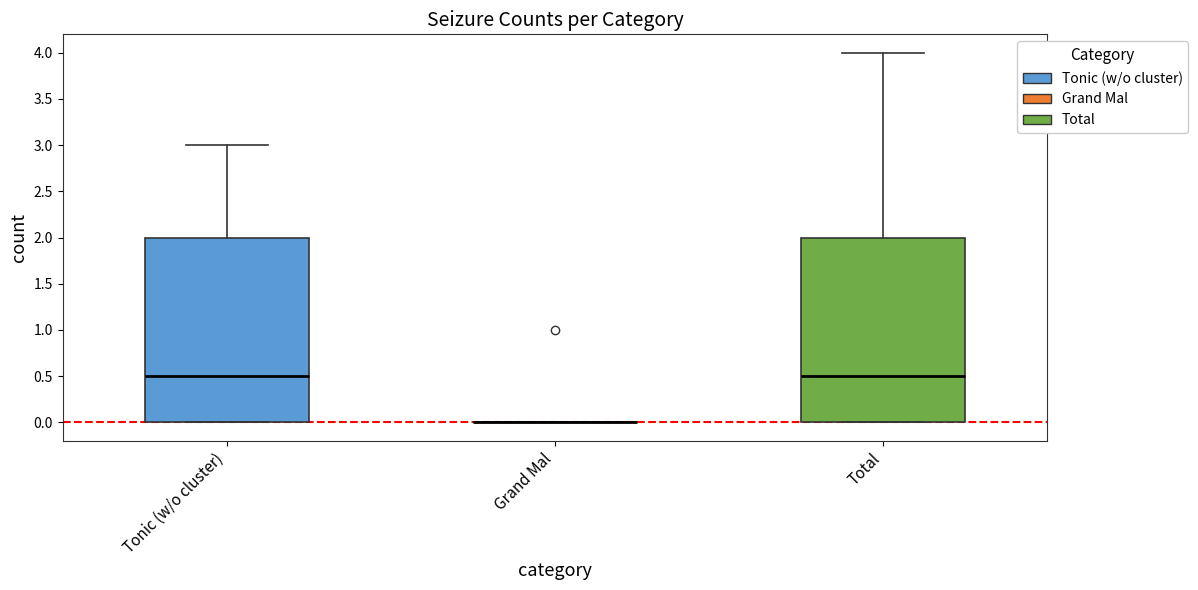

Reading left to right, transcribe this box plot: for each box, give where its median line is, the range the box spans, and where its two whiskers end, as read against the y-axis. The values are not printed on the chart, so give them approximately, as read against the axis.

Tonic (w/o cluster): median 0.5, box 0.0 to 2.0, whiskers 0.0 to 3.0
Grand Mal: box collapsed to a line at 0.0, whiskers 0.0 to 0.0
Total: median 0.5, box 0.0 to 2.0, whiskers 0.0 to 4.0